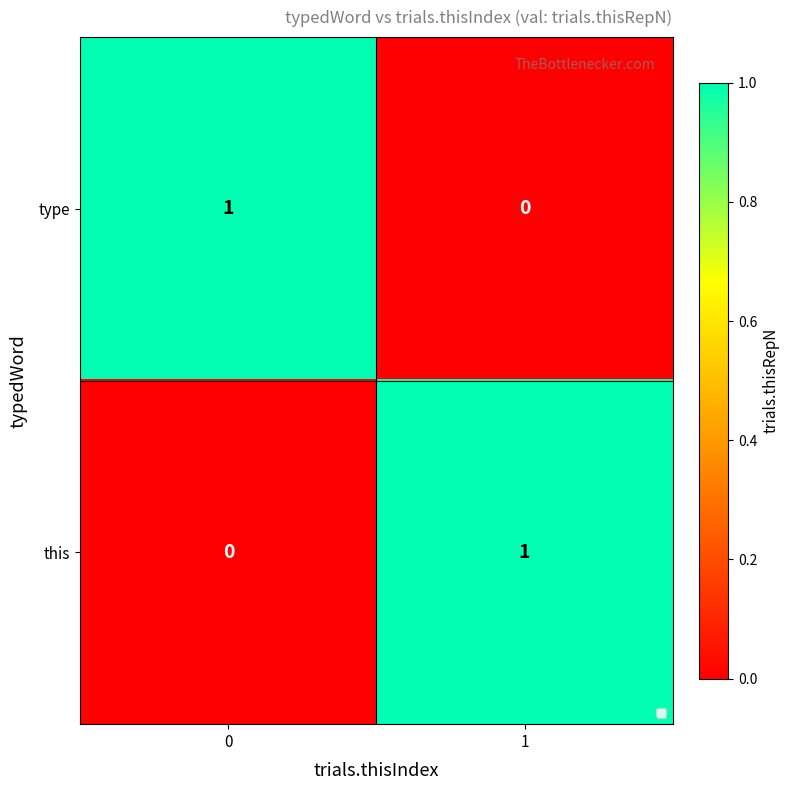

What is the difference between the highest and lowest values at 0?

1